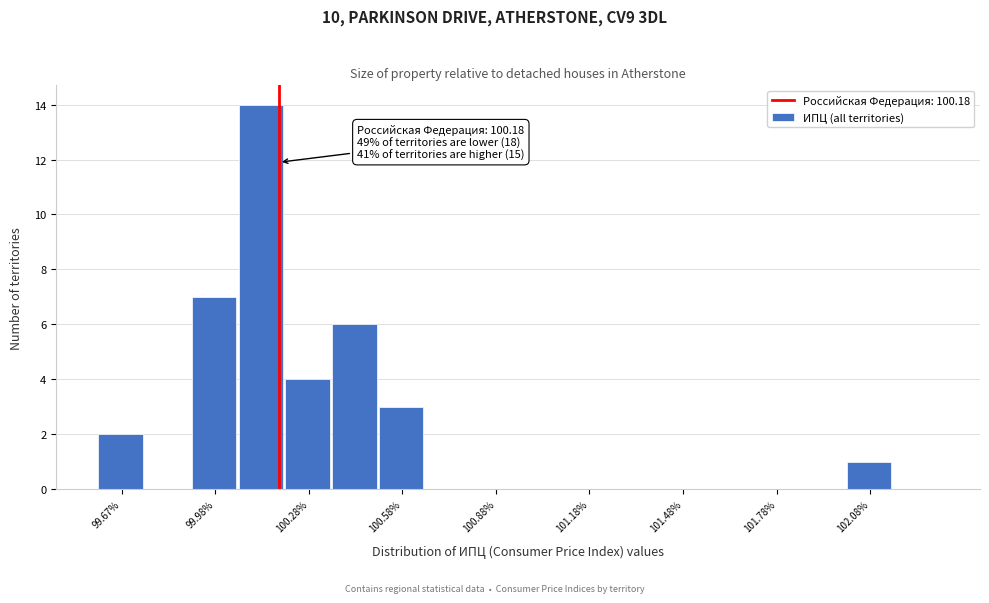

Read against the x-axis, roughly where is the centre of the tallest bar?

100.10